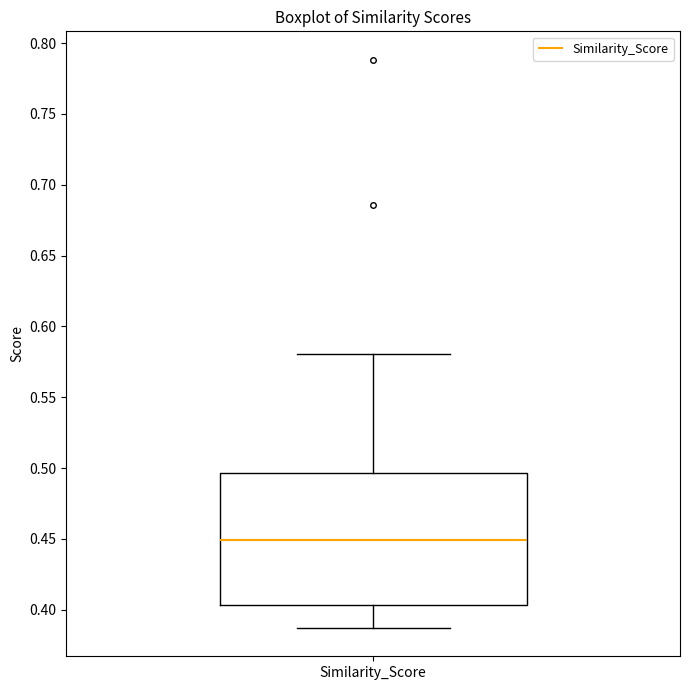

Where does the median line of the box for Similarity_Score sit on the y-axis? The values are not printed on the chart, so give them approximately, as read against the axis.

0.450